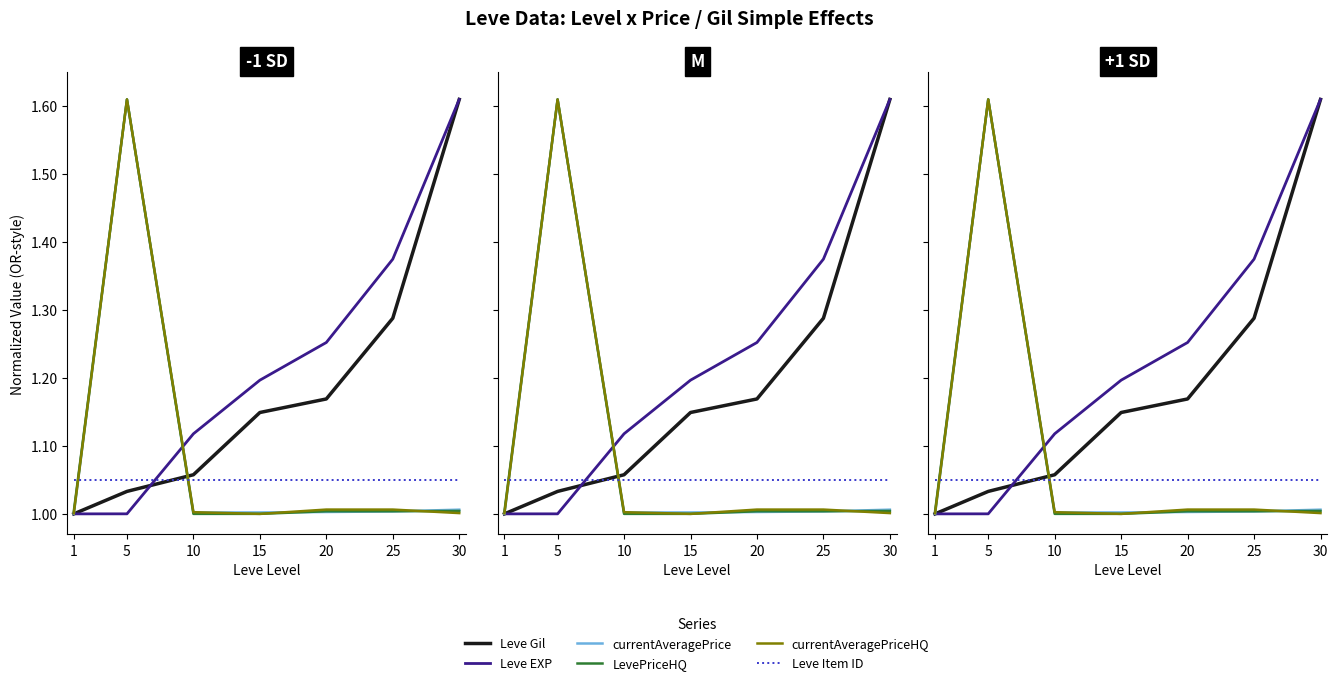

Which category has the lowest value in the currentAveragePriceHQ series?

15